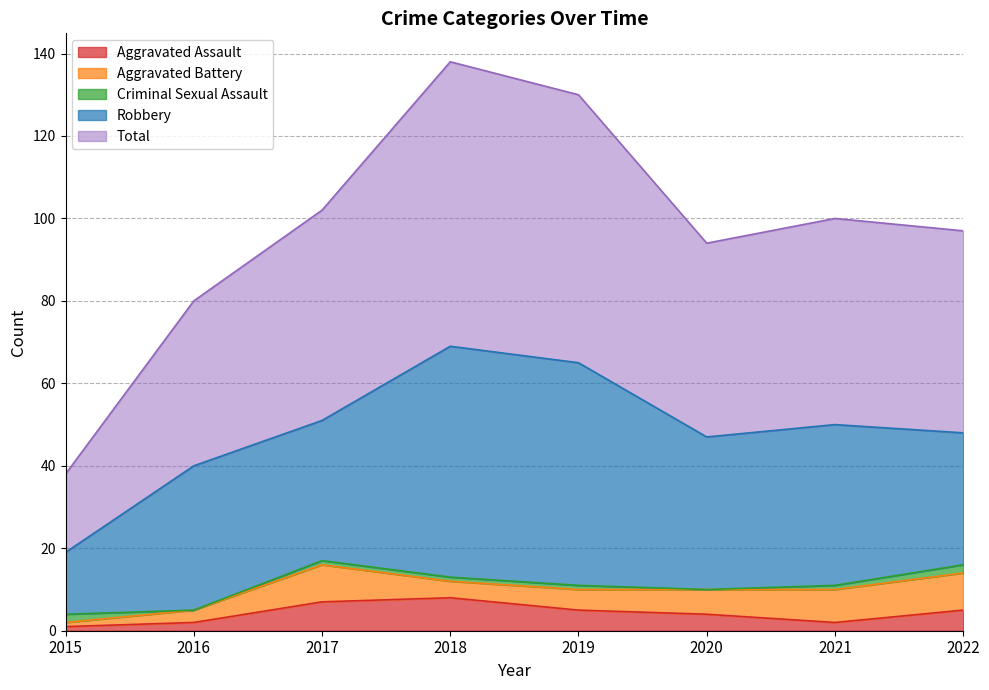

List the labels in order of Criminal Sexual Assault value, largest first.

2015, 2022, 2017, 2018, 2019, 2021, 2016, 2020